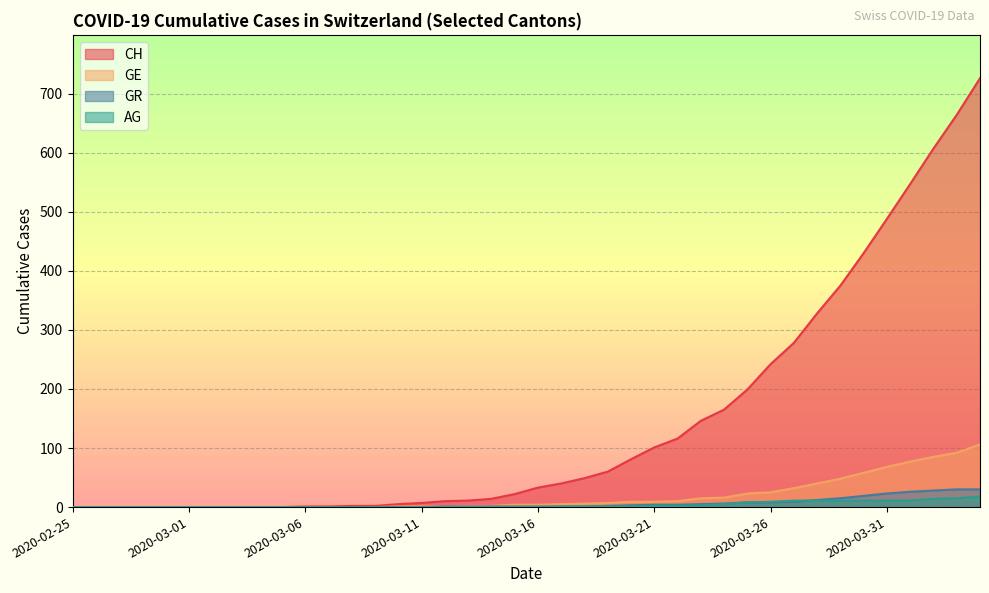

True or false: CH and GR intersect in this chart.

False